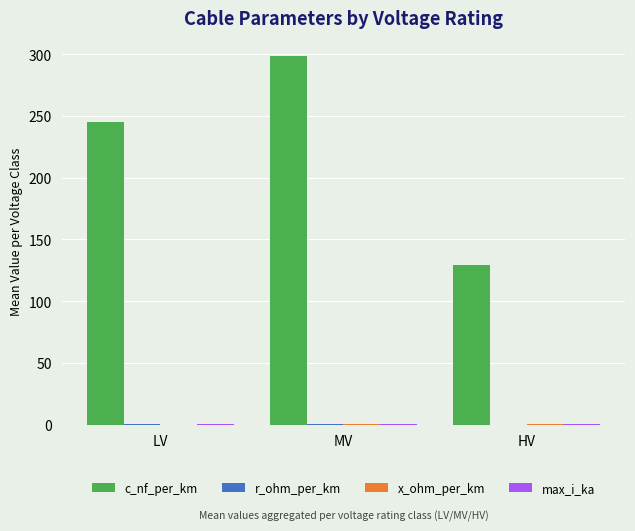

Where is c_nf_per_km nearest to the value 213?

LV